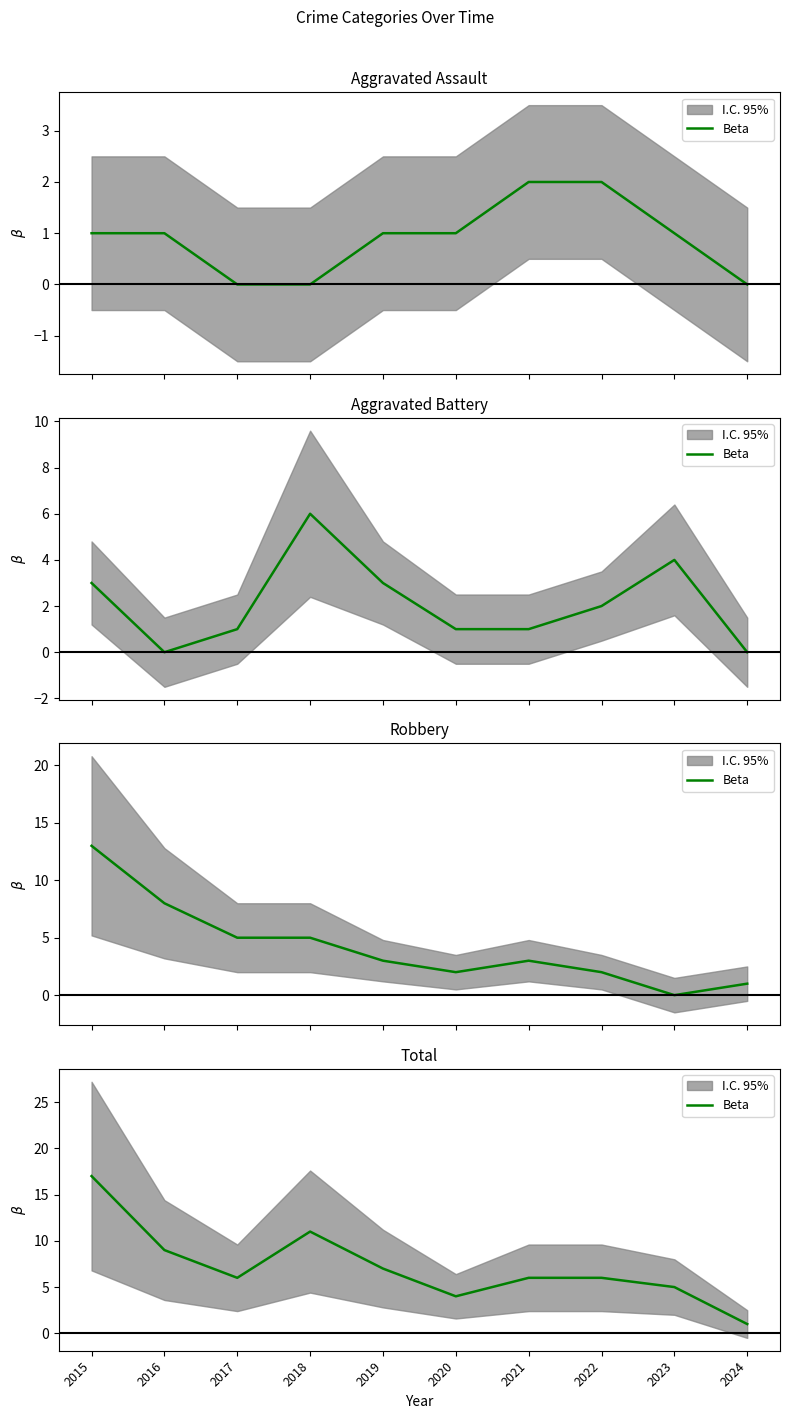

At which label is the value closest to 9?

2016